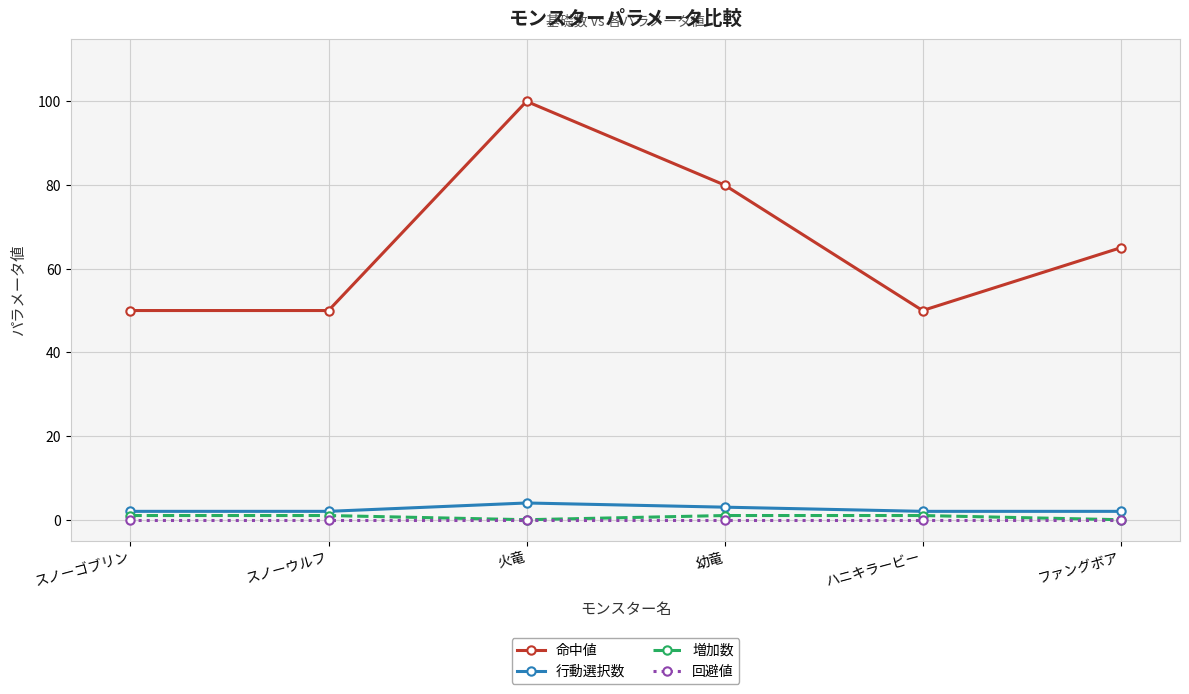

Reading left to right, transcribe all the data shown in this chart.

命中値: 50	50	100	80	50	65
行動選択数: 2	2	4	3	2	2
増加数: 1	1	0	1	1	0
回避値: 0	0	0	0	0	0